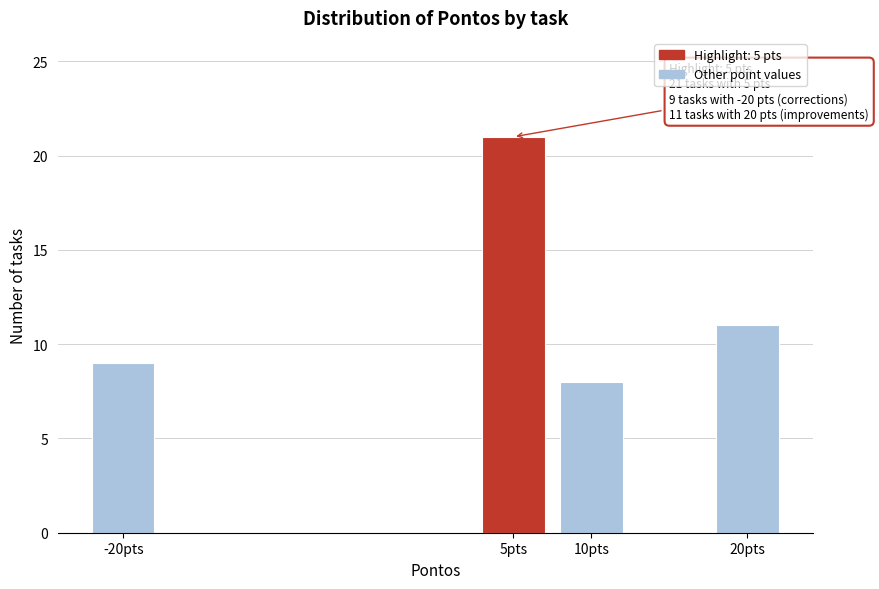

Reading left to right, transcribe all the data shown in this chart.

-20pts=9	5pts=21	10pts=8	20pts=11